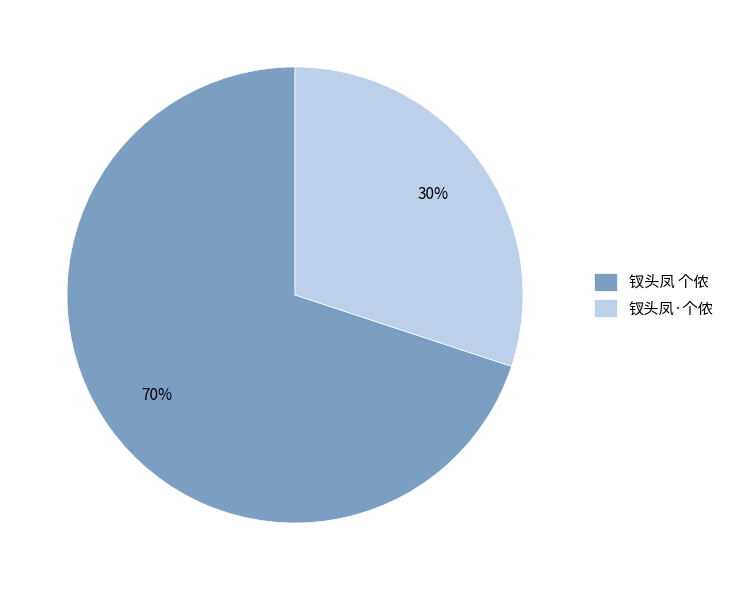

Between 钗头凤 个侬 and 钗头凤·个侬, which is larger?

钗头凤 个侬